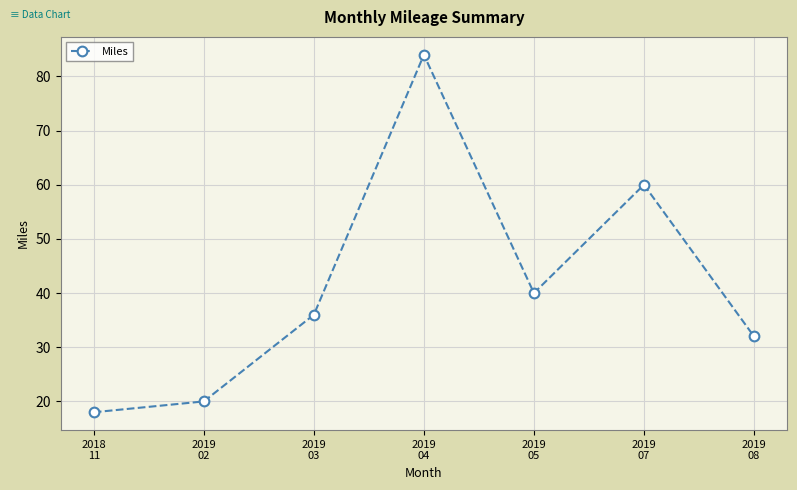

Reading left to right, transcribe all the data shown in this chart.

2018
11=18	2019
02=20	2019
03=36	2019
04=84	2019
05=40	2019
07=60	2019
08=32